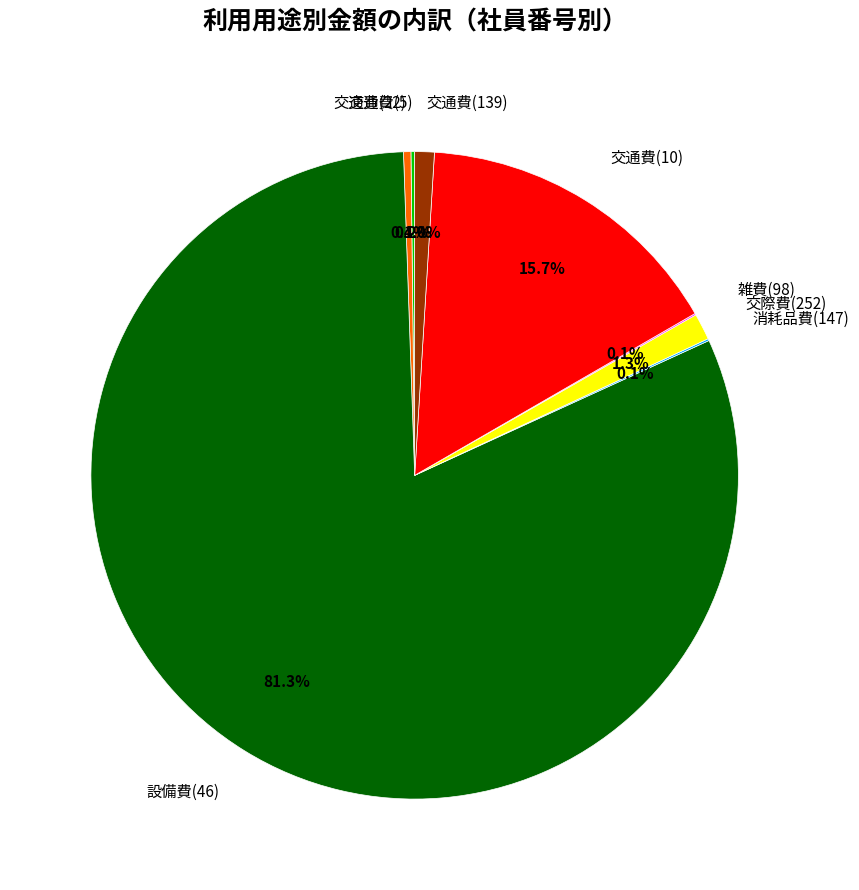

Which category has the biggest portion of the pie?

設備費(46)